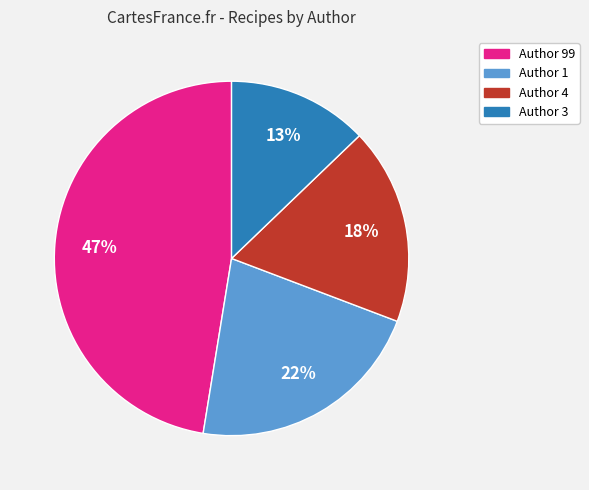

Does any single category account for the majority?

No